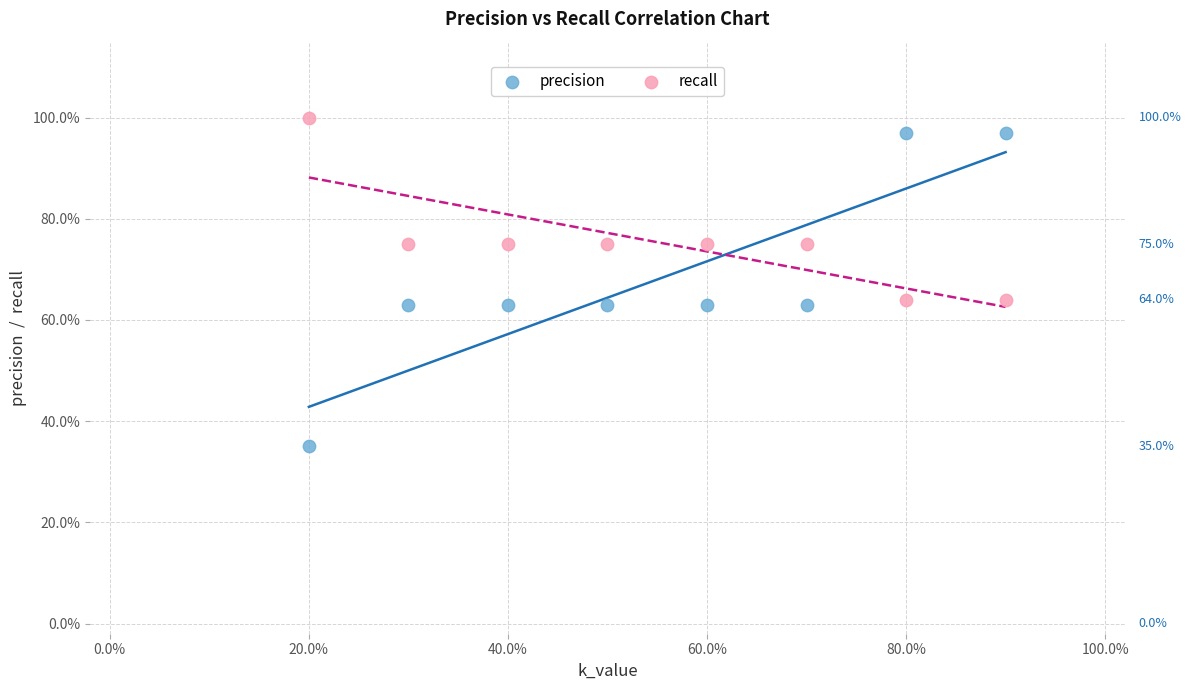

Which series contains the highest Y value?

recall